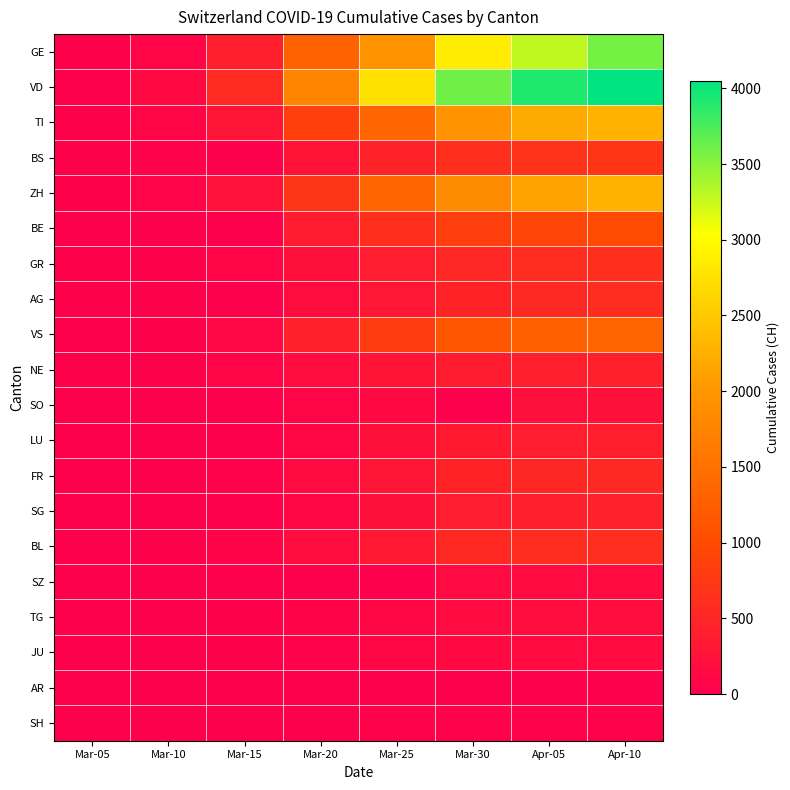

Reading left to right, extract all data points from this chart.

GE: Mar-05=20	Mar-10=79	Mar-15=425	Mar-20=1307	Mar-25=1960	Mar-30=2855	Apr-05=3289	Apr-10=3582
VD: Mar-05=5	Mar-10=130	Mar-15=566	Mar-20=1754	Mar-25=2738	Mar-30=3605	Apr-05=3916	Apr-10=4050
TI: Mar-05=25	Mar-10=75	Mar-15=293	Mar-20=849	Mar-25=1354	Mar-30=1962	Apr-05=2195	Apr-10=2271
BS: Mar-05=8	Mar-10=33	Mar-15=0	Mar-20=270	Mar-25=462	Mar-30=617	Apr-05=687	Apr-10=714
ZH: Mar-05=23	Mar-10=62	Mar-15=250	Mar-20=711	Mar-25=1357	Mar-30=1848	Apr-05=2125	Apr-10=2289
BE: Mar-05=0	Mar-10=0	Mar-15=0	Mar-20=377	Mar-25=624	Mar-30=826	Apr-05=909	Apr-10=1003
GR: Mar-05=14	Mar-10=22	Mar-15=71	Mar-20=226	Mar-25=393	Mar-30=535	Apr-05=592	Apr-10=622
AG: Mar-05=9	Mar-10=17	Mar-15=0	Mar-20=168	Mar-25=319	Mar-30=481	Apr-05=549	Apr-10=592
VS: Mar-05=5	Mar-10=22	Mar-15=115	Mar-20=436	Mar-25=793	Mar-30=1144	Apr-05=1282	Apr-10=1334
NE: Mar-05=9	Mar-10=31	Mar-15=74	Mar-20=189	Mar-25=280	Mar-30=378	Apr-05=420	Apr-10=430
SO: Mar-05=0	Mar-10=0	Mar-15=0	Mar-20=66	Mar-25=129	Mar-30=0	Apr-05=216	Apr-10=227
LU: Mar-05=0	Mar-10=0	Mar-15=0	Mar-20=92	Mar-25=228	Mar-30=351	Apr-05=401	Apr-10=422
FR: Mar-05=6	Mar-10=0	Mar-15=40	Mar-20=145	Mar-25=293	Mar-30=477	Apr-05=525	Apr-10=550
SG: Mar-05=0	Mar-10=0	Mar-15=0	Mar-20=98	Mar-25=228	Mar-30=389	Apr-05=414	Apr-10=455
BL: Mar-05=6	Mar-10=22	Mar-15=54	Mar-20=184	Mar-25=341	Mar-30=539	Apr-05=588	Apr-10=610
SZ: Mar-05=0	Mar-10=0	Mar-15=0	Mar-20=0	Mar-25=0	Mar-30=135	Apr-05=146	Apr-10=155
TG: Mar-05=0	Mar-10=2	Mar-15=11	Mar-20=50	Mar-25=97	Mar-30=149	Apr-05=167	Apr-10=180
JU: Mar-05=4	Mar-10=7	Mar-15=19	Mar-20=44	Mar-25=92	Mar-30=128	Apr-05=145	Apr-10=149
AR: Mar-05=0	Mar-10=0	Mar-15=0	Mar-20=0	Mar-25=0	Mar-30=0	Apr-05=0	Apr-10=0
SH: Mar-05=0	Mar-10=0	Mar-15=0	Mar-20=0	Mar-25=35	Mar-30=42	Apr-05=44	Apr-10=47